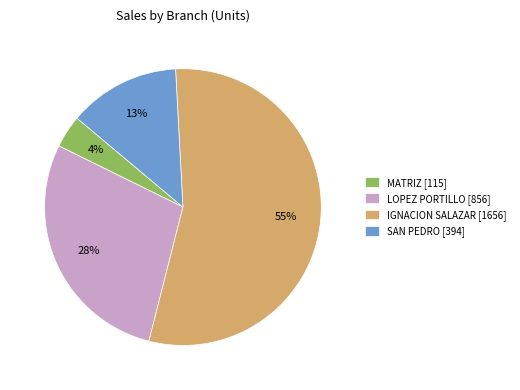

How many segments does this pie chart have?

4